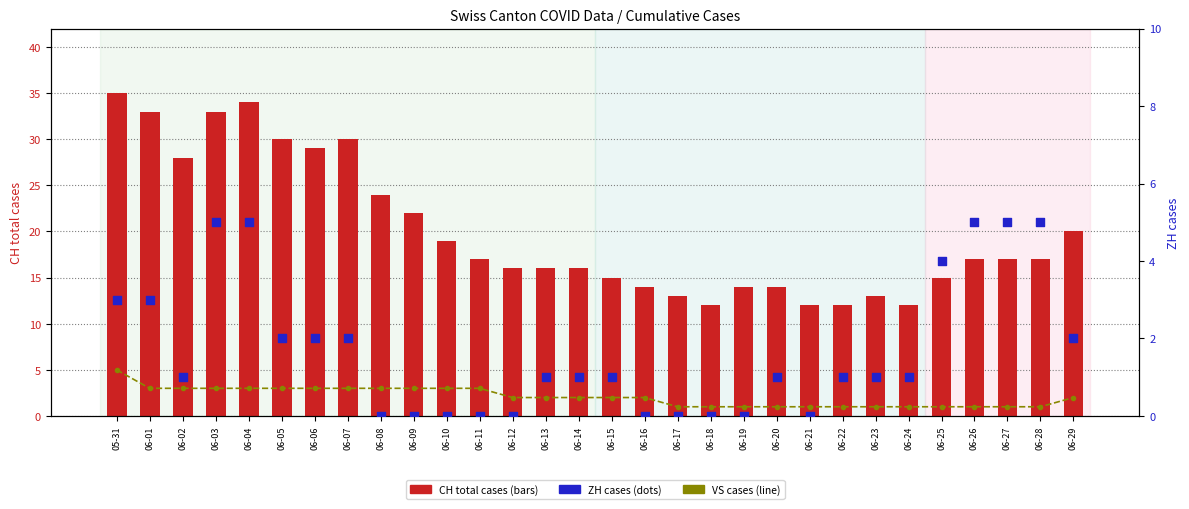

At how many categories does at least one series exceed 13?

24